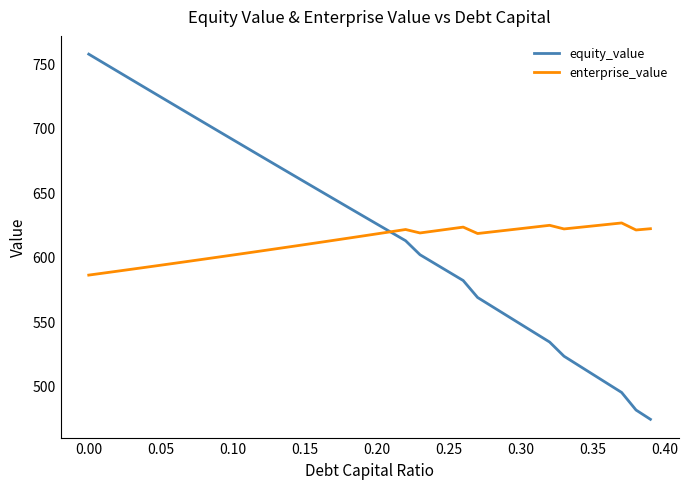

List the series in order of their overall mean, lowest first.

enterprise_value, equity_value